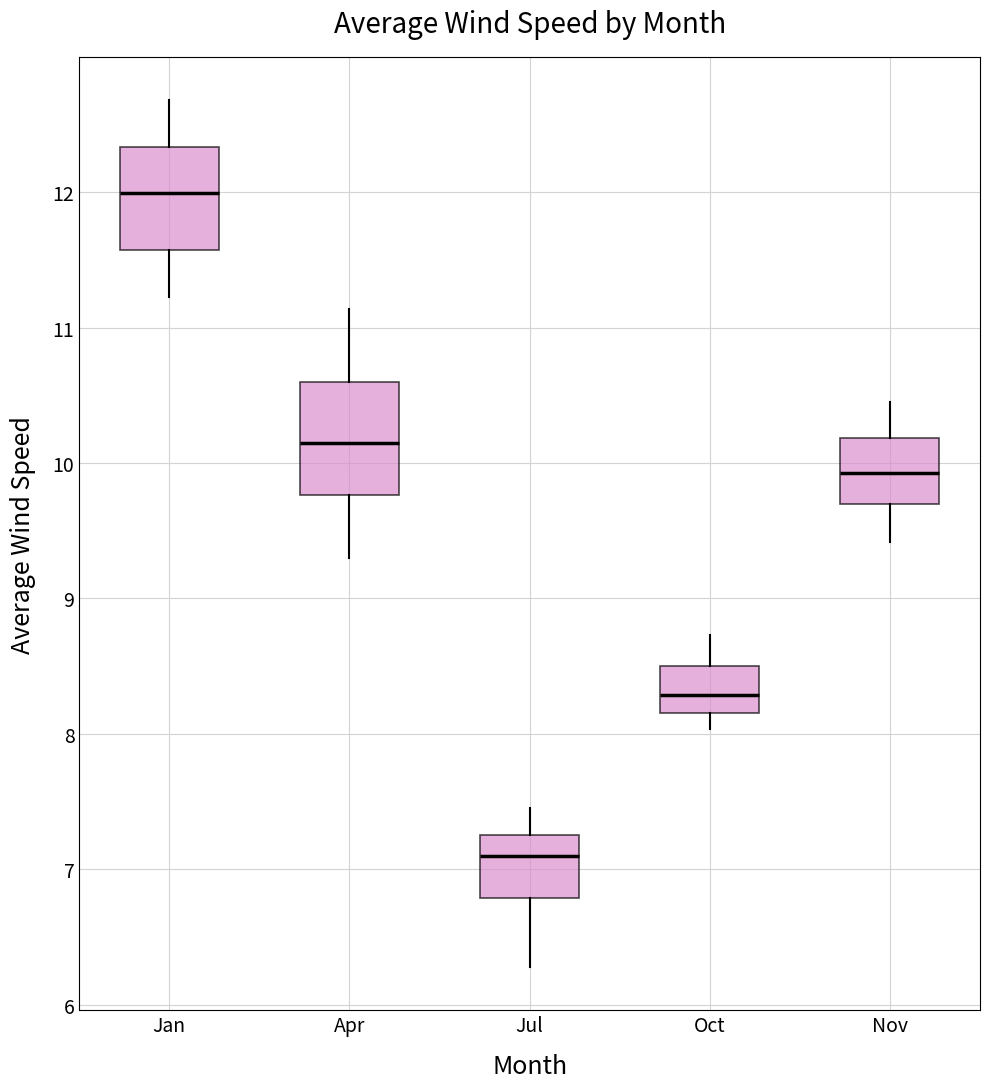

Reading left to right, transcribe this box plot: for each box, give where its median line is, the range the box spans, and where its two whiskers end, as read against the y-axis. The values are not printed on the chart, so give them approximately, as read against the axis.

Jan: median 12.0, box 11.6 to 12.3, whiskers 11.2 to 12.7
Apr: median 10.2, box 9.8 to 10.6, whiskers 9.3 to 11.1
Jul: median 7.1, box 6.8 to 7.3, whiskers 6.3 to 7.5
Oct: median 8.3, box 8.2 to 8.5, whiskers 8.0 to 8.7
Nov: median 9.9, box 9.7 to 10.2, whiskers 9.4 to 10.4